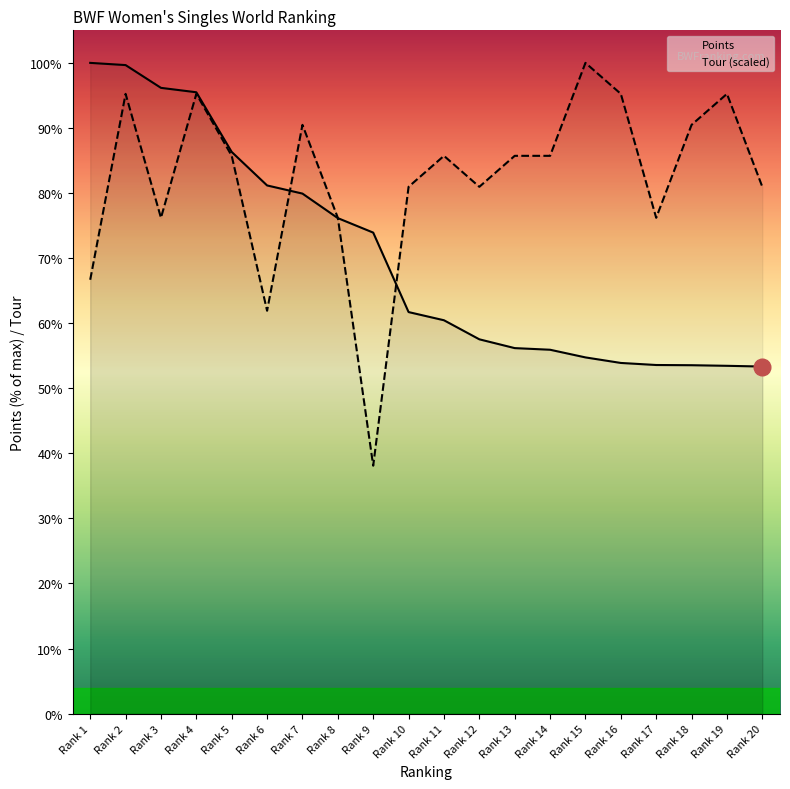

Which category has the lowest value across all series?

9